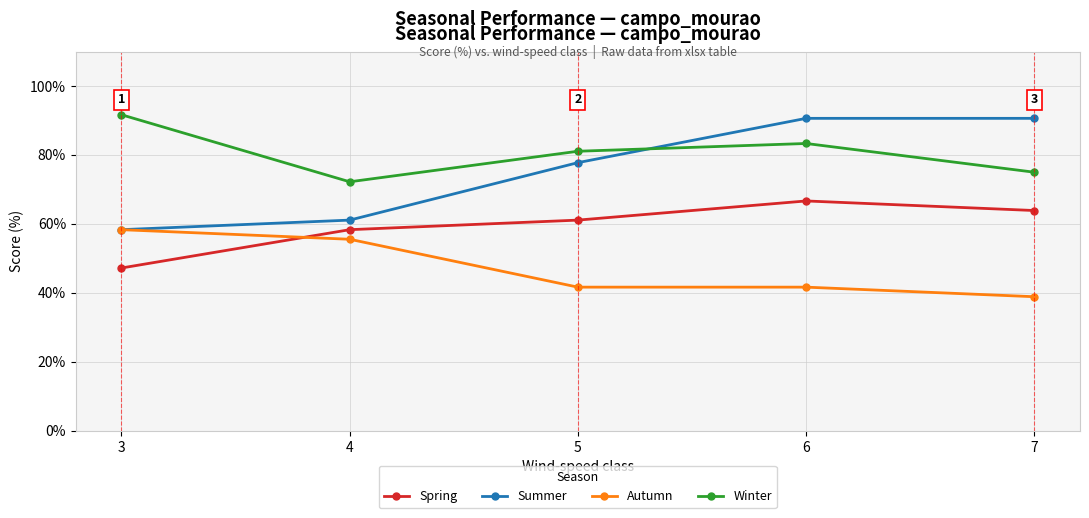

Where do Spring and Autumn first cross each other?

3 and 4